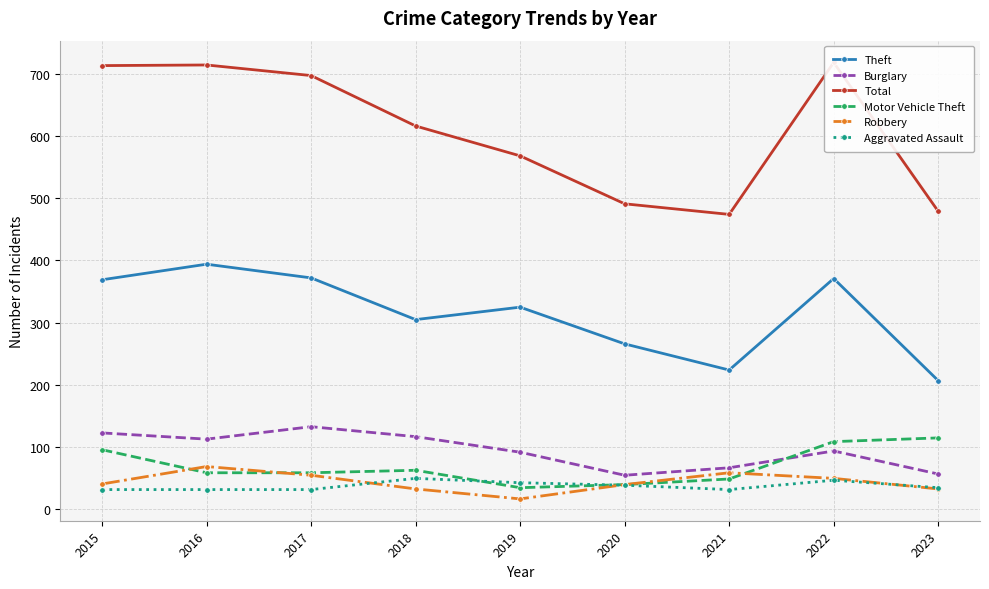

What is the value of the Theft point at the 5th from the left?

325